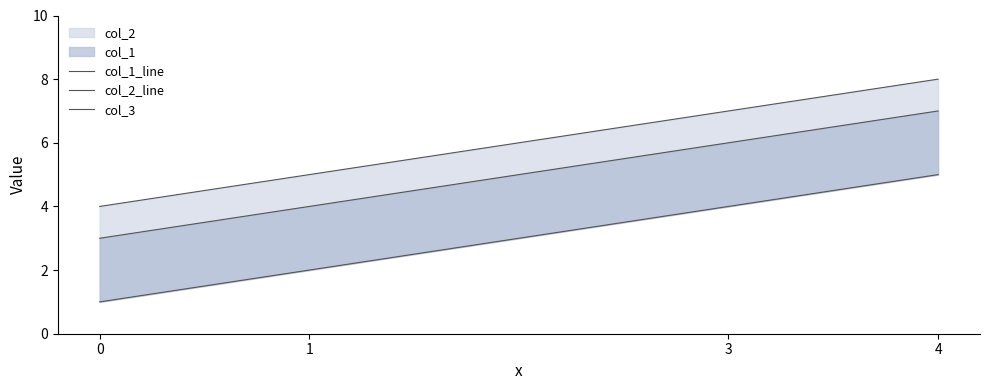

Which has a higher value, 0 or 3?

3